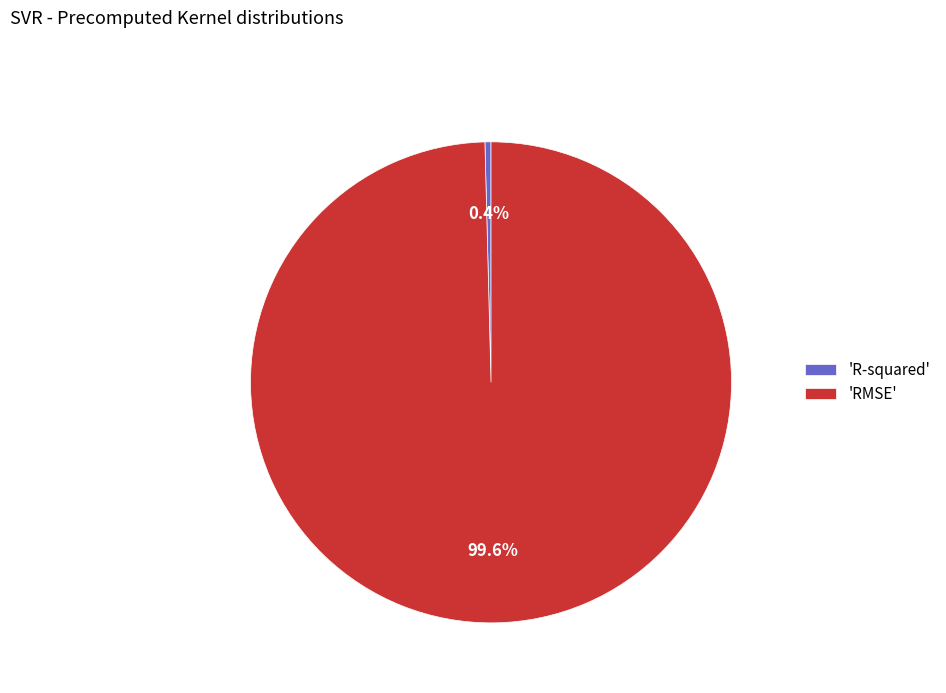

Which category accounts for the majority?

'RMSE'